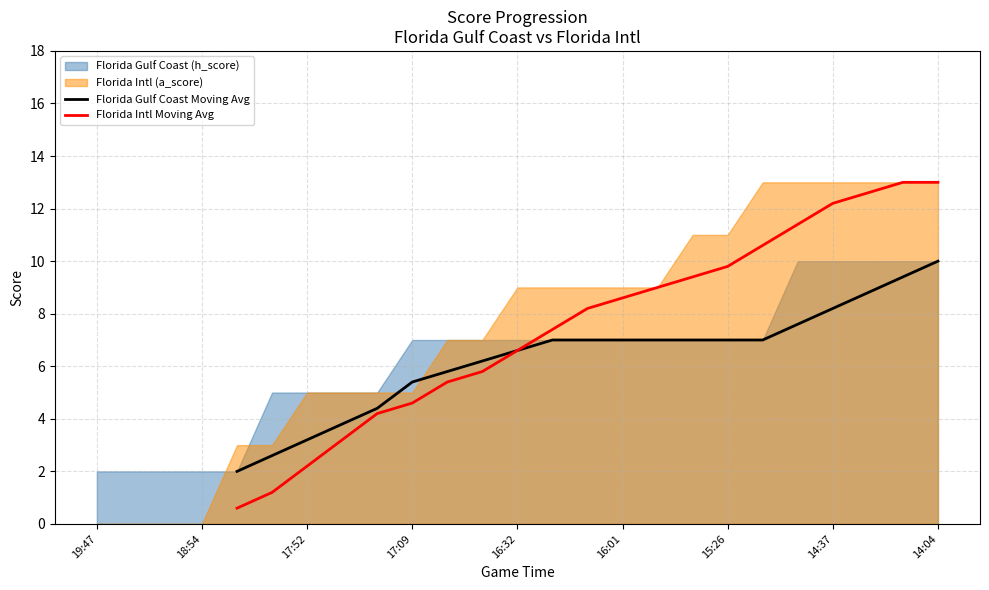

True or false: Florida Intl Moving Avg and Florida Gulf Coast Moving Avg cross at least once.

False